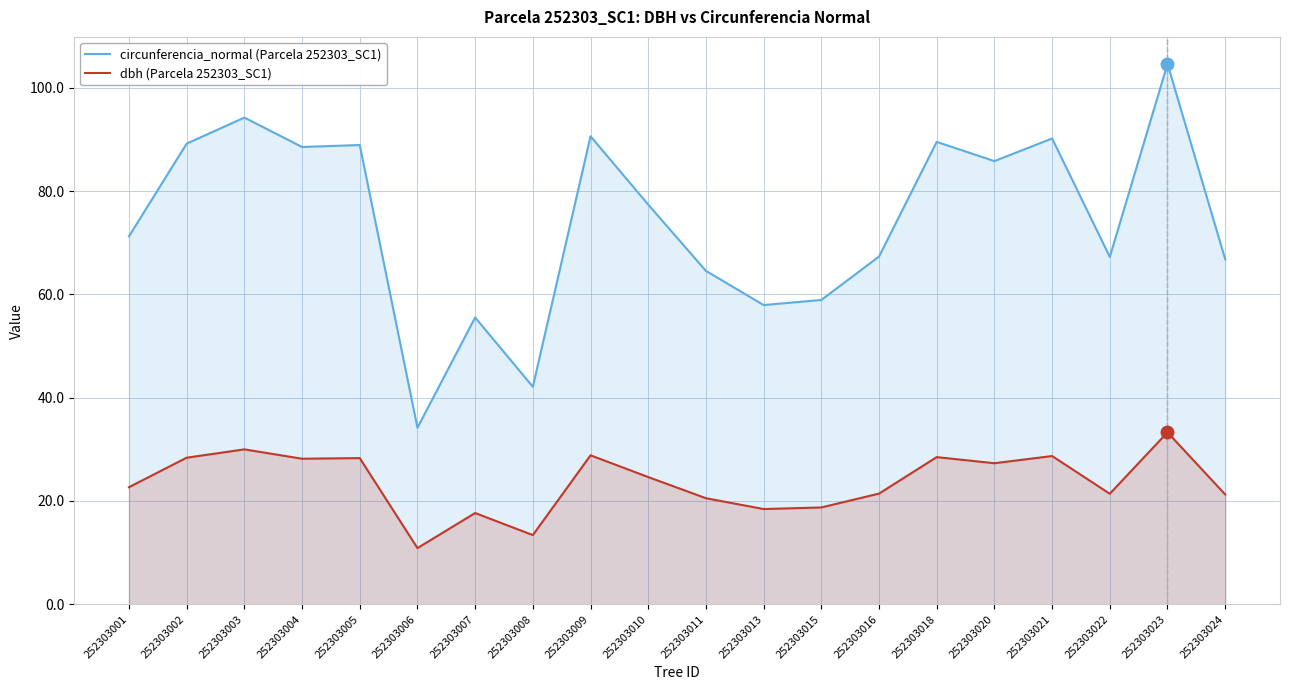

Rank the series at 252303023 from highest to lowest value.

circunferencia_normal (Parcela 252303_SC1), dbh (Parcela 252303_SC1)